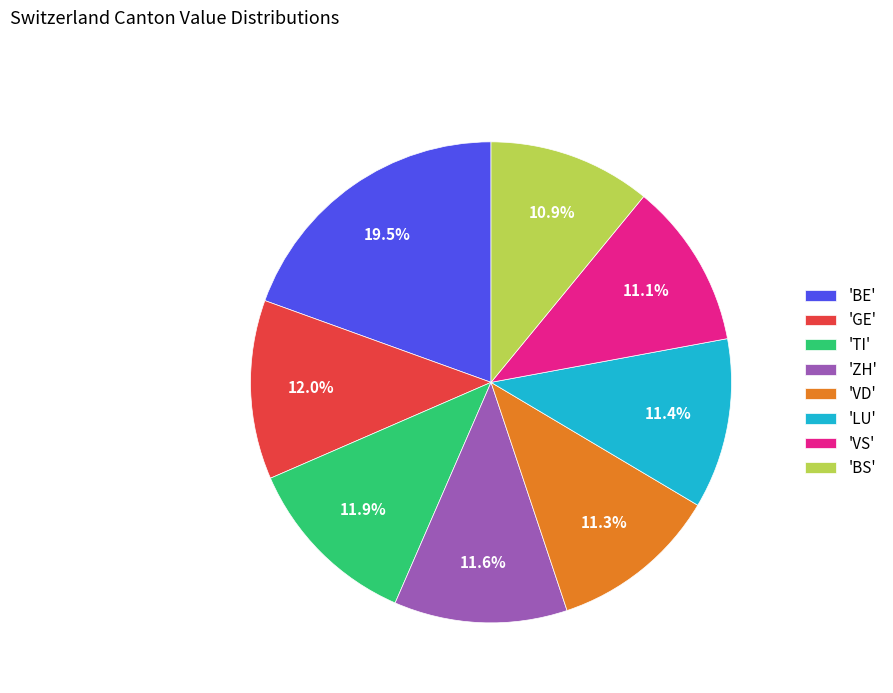

How many slices are in this pie chart?

8